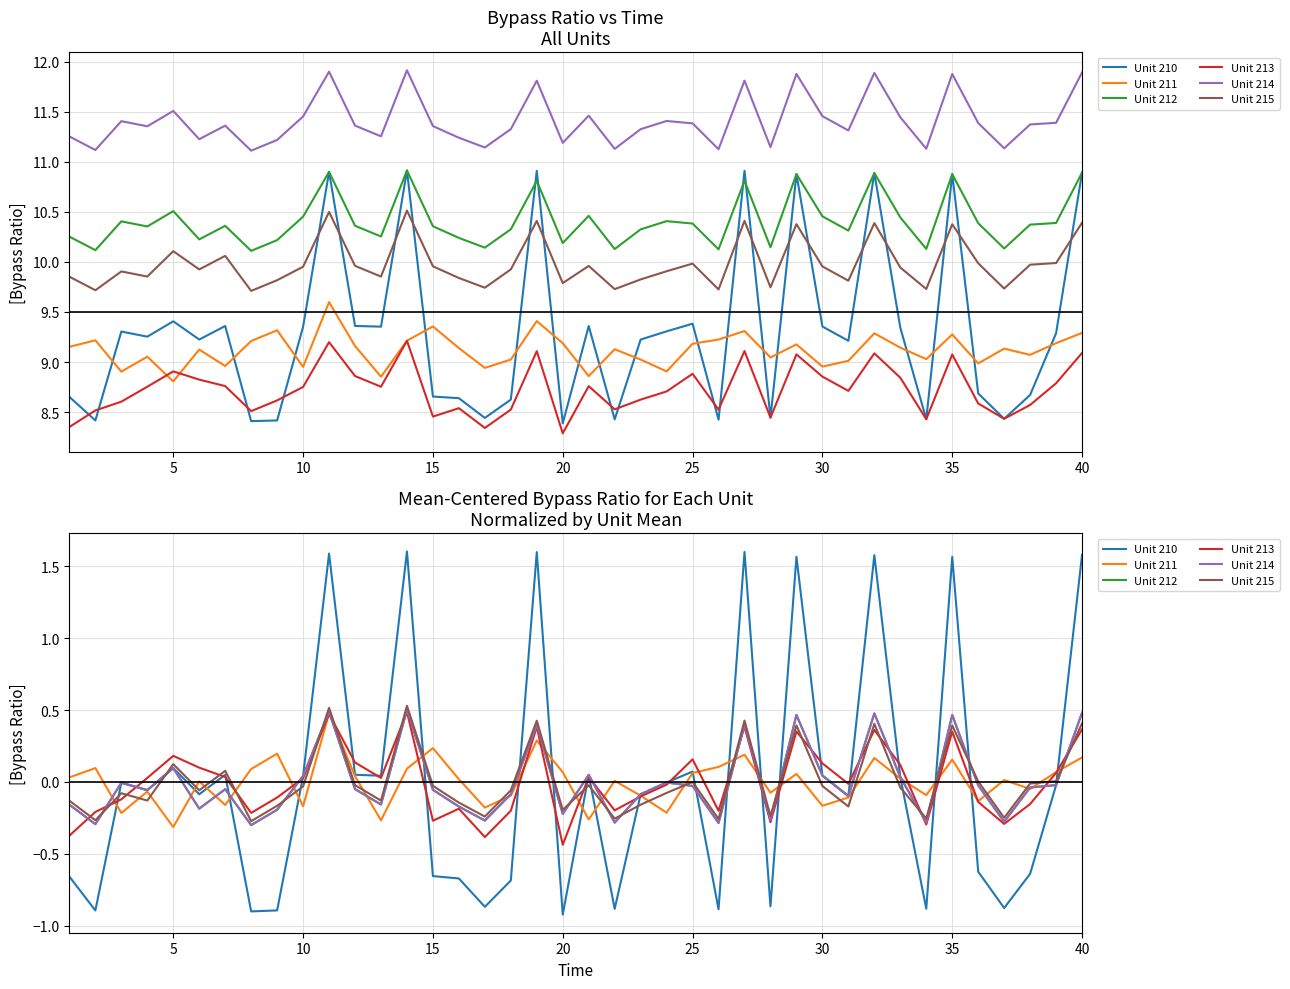

How many values in Unit 212 are above zero?

13